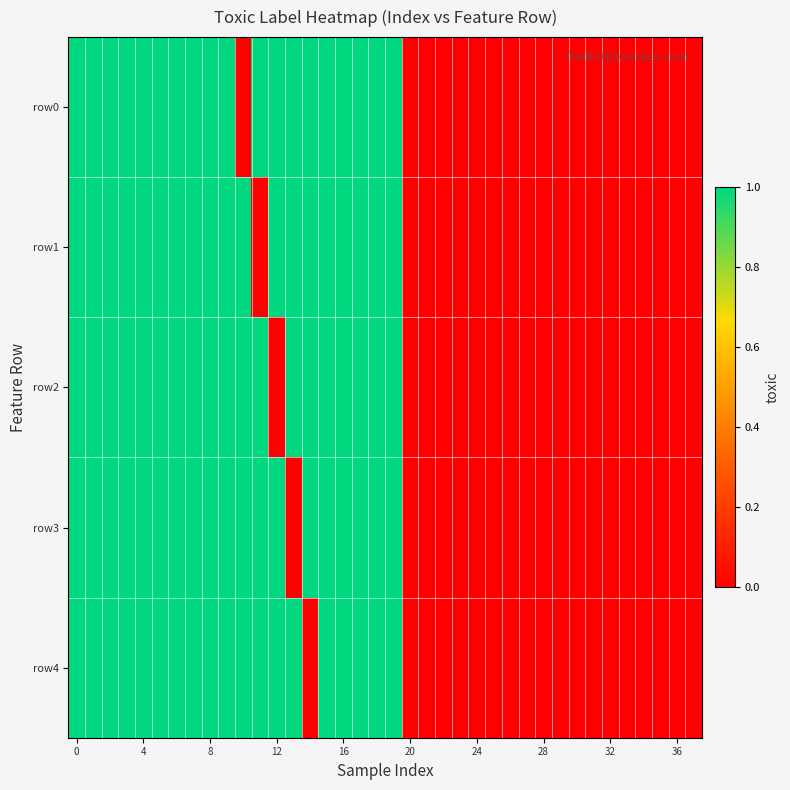

Reading left to right, extract all data points from this chart.

row0: 1	1	1	1	1	1	1	1	1	1	0	1	1	1	1	1	1	1	1	1	0	0	0	0	0	0	0	0	0	0	0	0	0	0	0	0	0	0
row1: 1	1	1	1	1	1	1	1	1	1	1	0	1	1	1	1	1	1	1	1	0	0	0	0	0	0	0	0	0	0	0	0	0	0	0	0	0	0
row2: 1	1	1	1	1	1	1	1	1	1	1	1	0	1	1	1	1	1	1	1	0	0	0	0	0	0	0	0	0	0	0	0	0	0	0	0	0	0
row3: 1	1	1	1	1	1	1	1	1	1	1	1	1	0	1	1	1	1	1	1	0	0	0	0	0	0	0	0	0	0	0	0	0	0	0	0	0	0
row4: 1	1	1	1	1	1	1	1	1	1	1	1	1	1	0	1	1	1	1	1	0	0	0	0	0	0	0	0	0	0	0	0	0	0	0	0	0	0